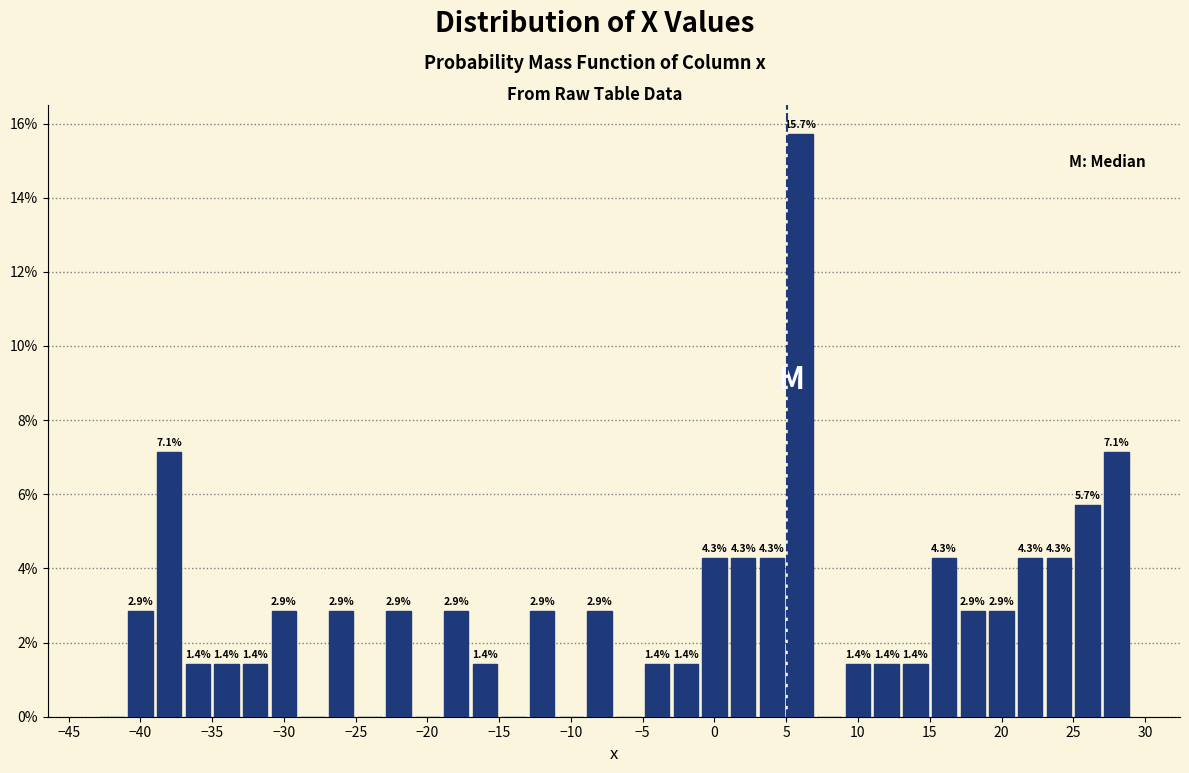

Over which range of the x-axis is the bar tallest?

5 to 7